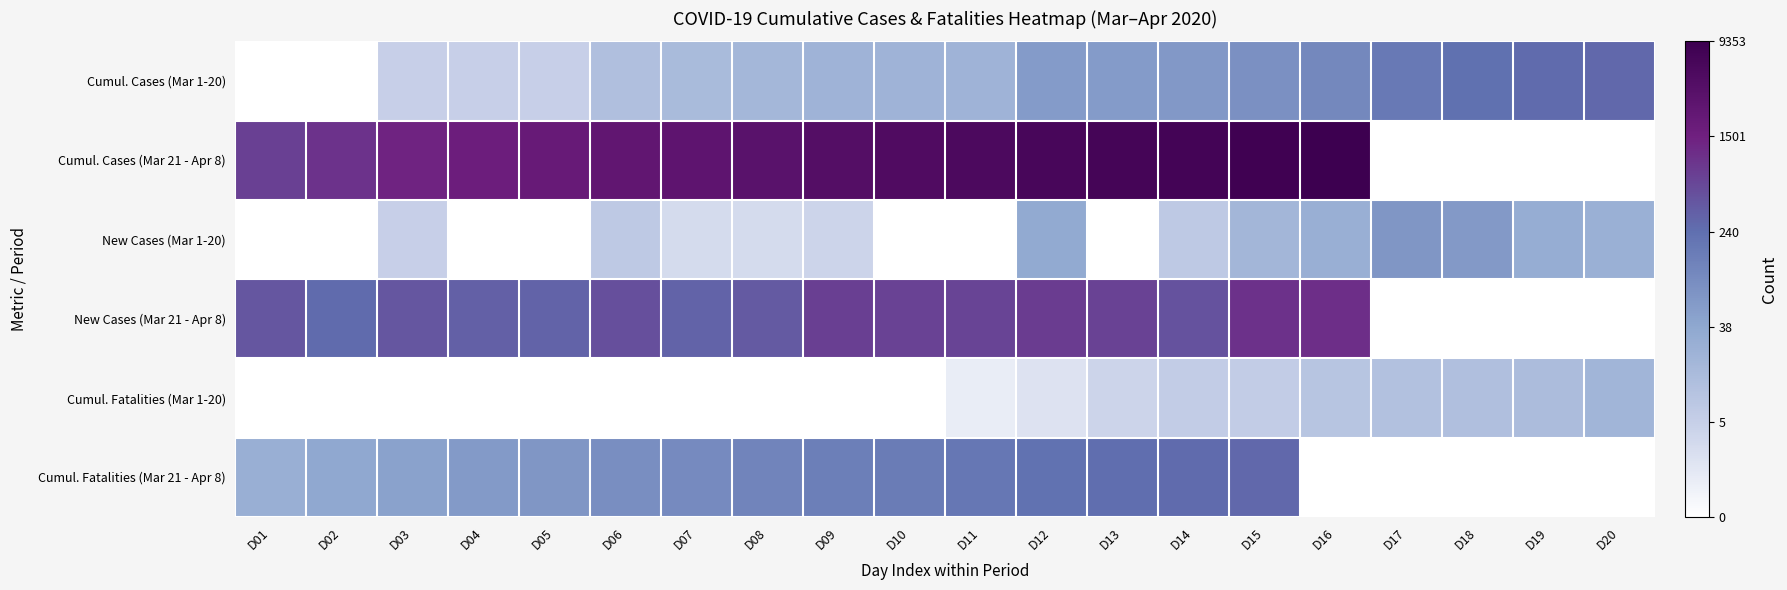

At D10, list the series in order from smallest to largest.

New Cases (Mar 1-20), Cumul. Fatalities (Mar 1-20), Cumul. Cases (Mar 1-20), Cumul. Fatalities (Mar 21 - Apr 8), New Cases (Mar 21 - Apr 8), Cumul. Cases (Mar 21 - Apr 8)